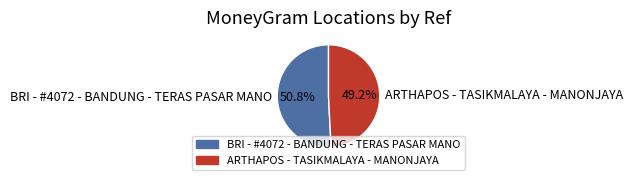

To the nearest percent, what is the difference between the largest and smallest slice percentages?

2%